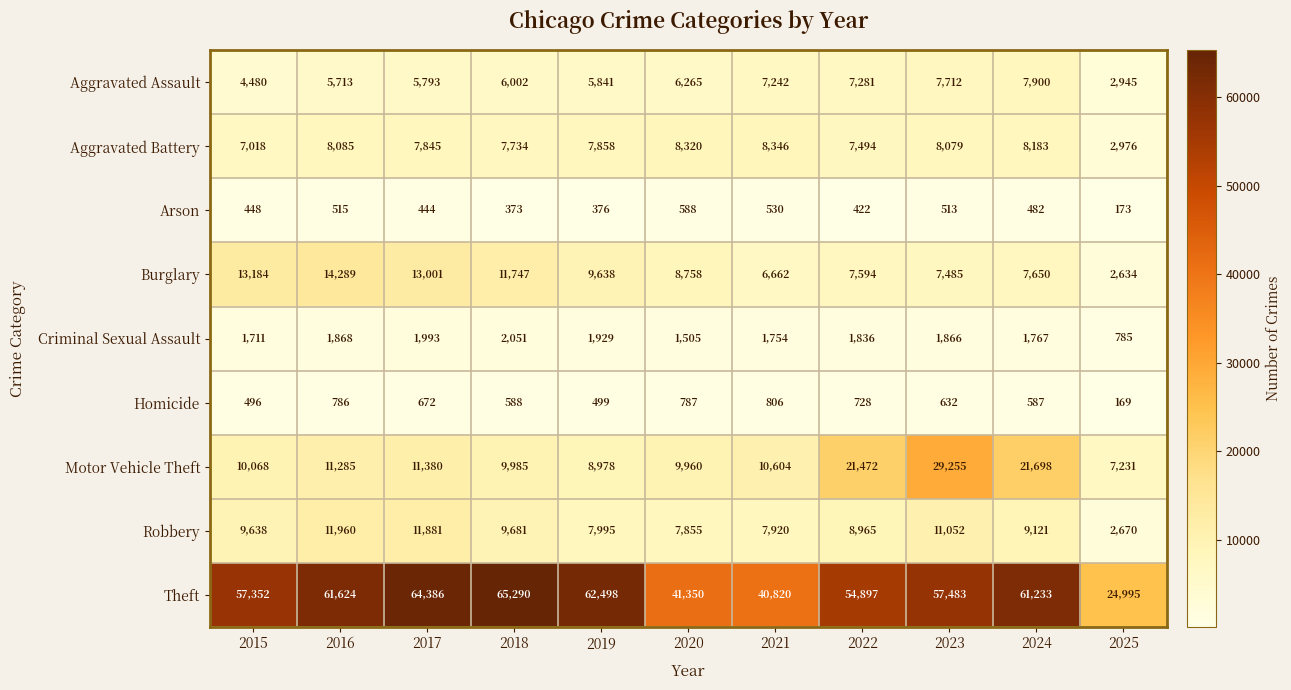

What is the minimum value shown in the chart?

169